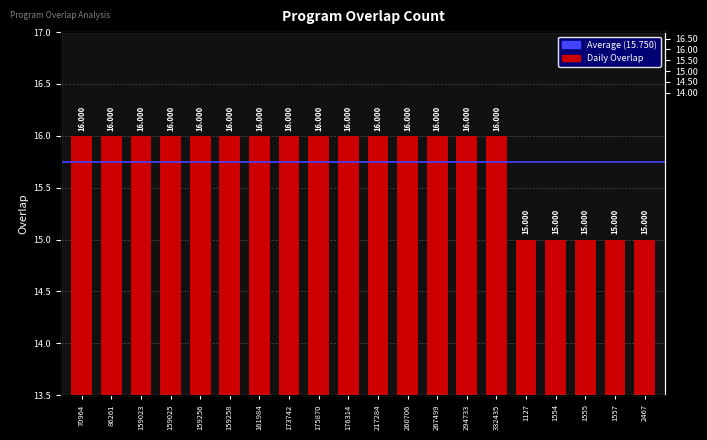

What is the difference between the values at 159256 and 1127?

1